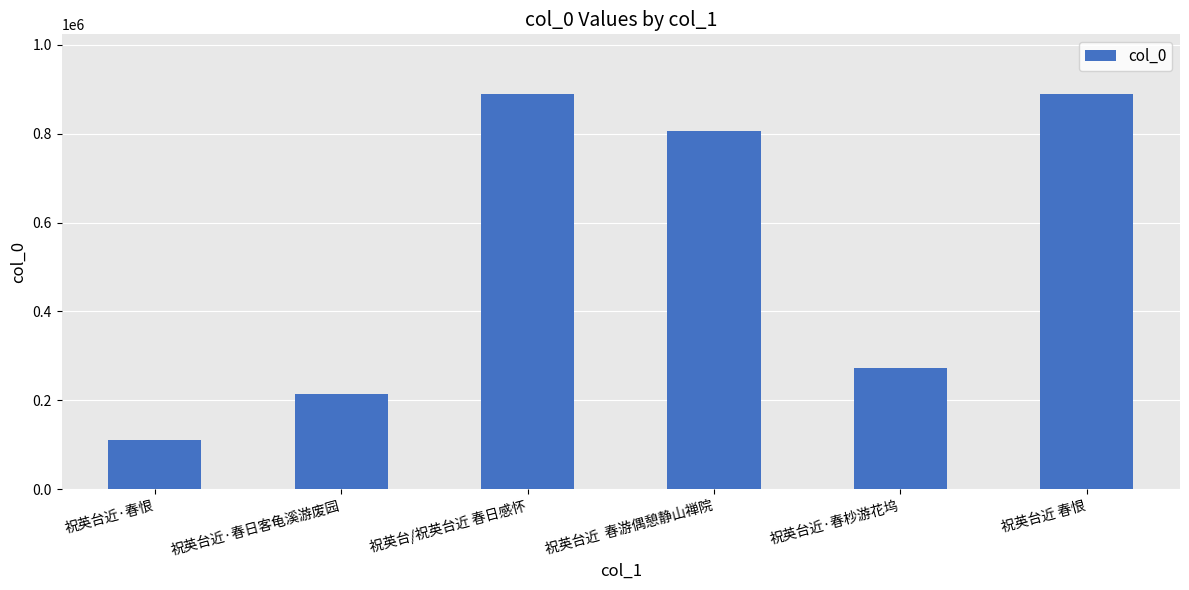

What is the change in value from 祝英台近·春日客龟溪游废园 to 祝英台/祝英台近 春日感怀?

+676622